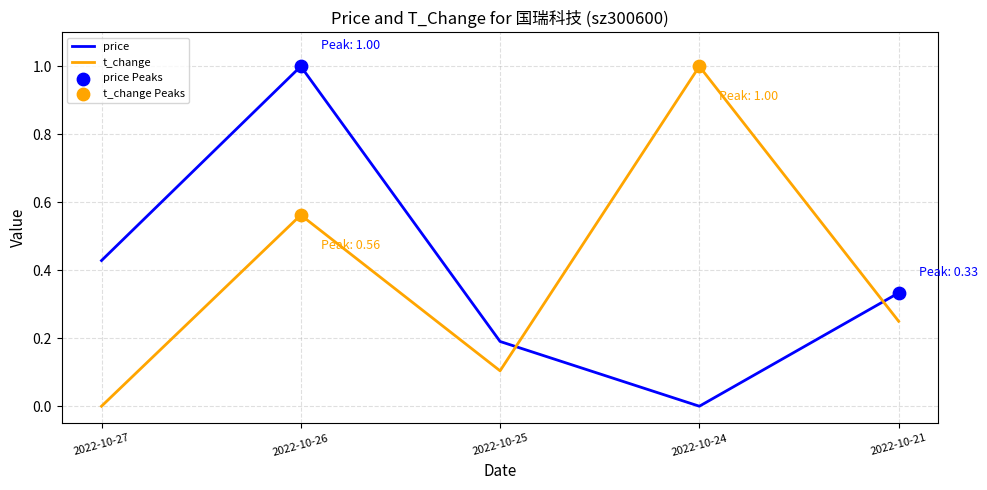

Is it true that t_change equals 0.2 at 2022-10-21?

True